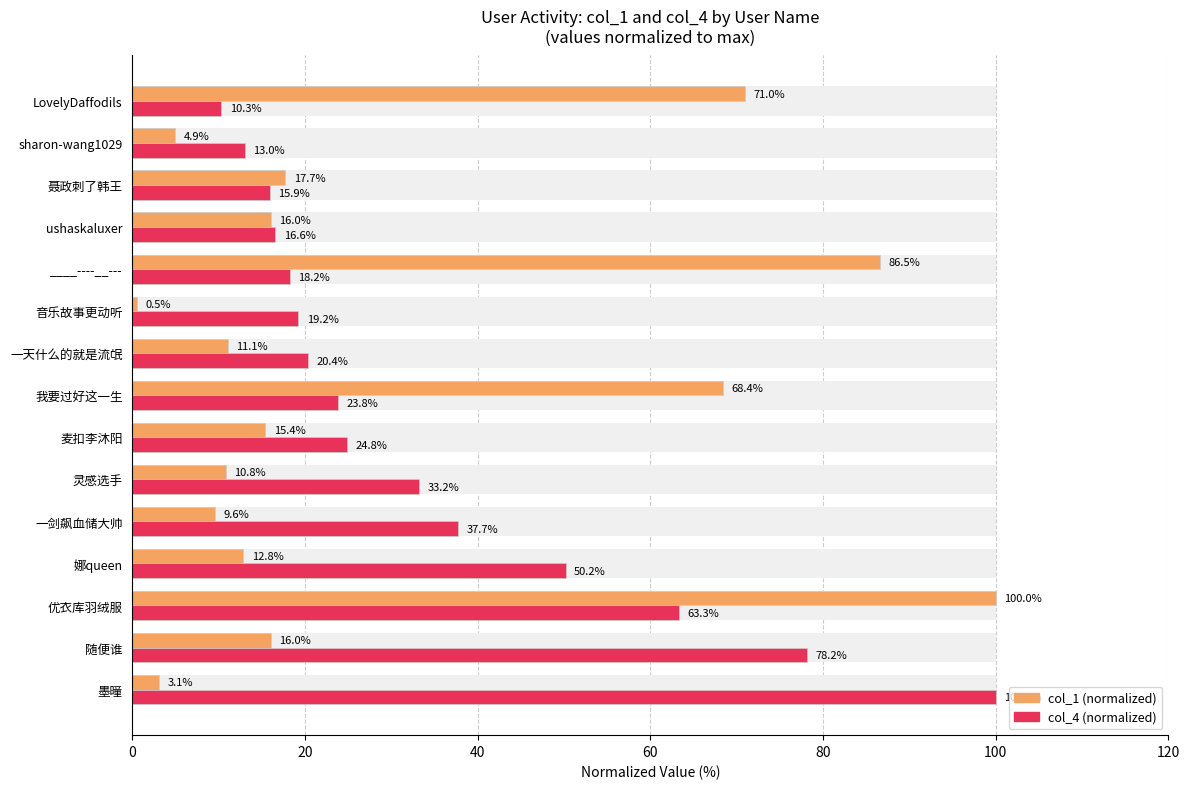

Which series has the largest total across all categories?

col_4 (normalized)